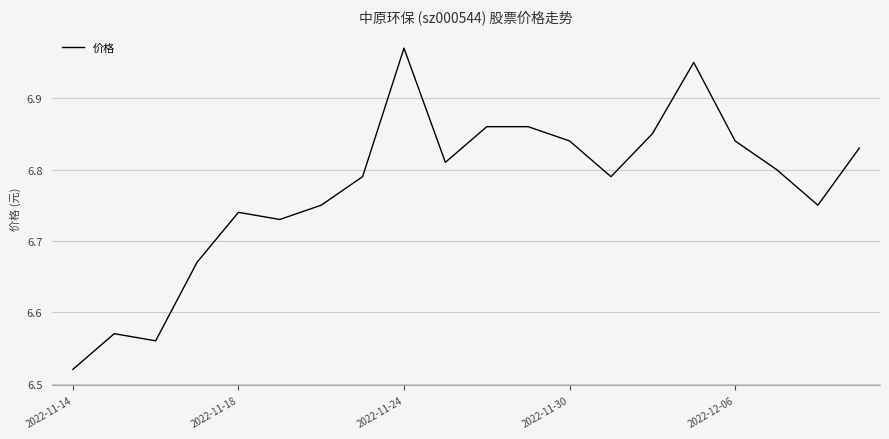

How many lines are shown in the chart?

1